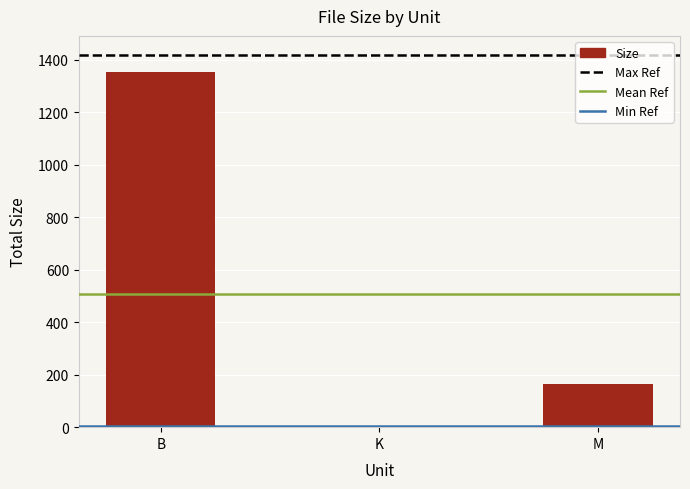

What value does the data have at M?

163.4